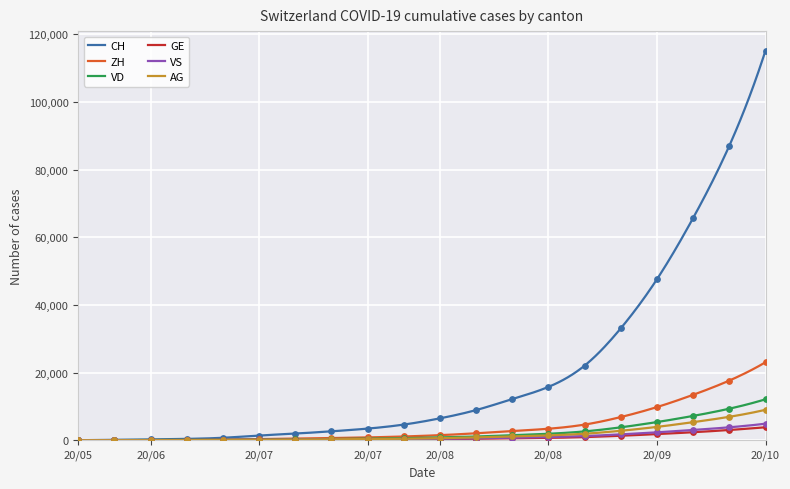

Which series contains the highest Y value?

CH